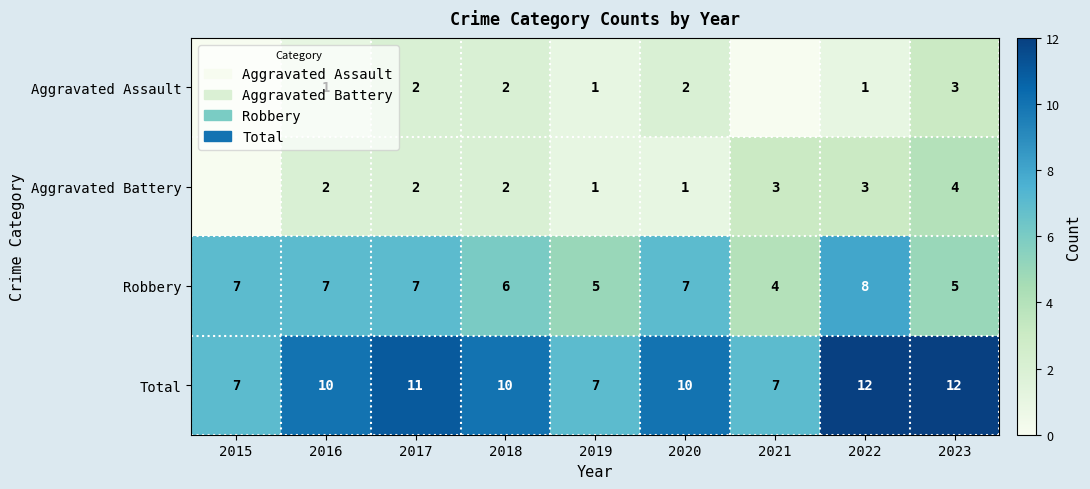

Which series changed the most between 2017 and 2019?

Total